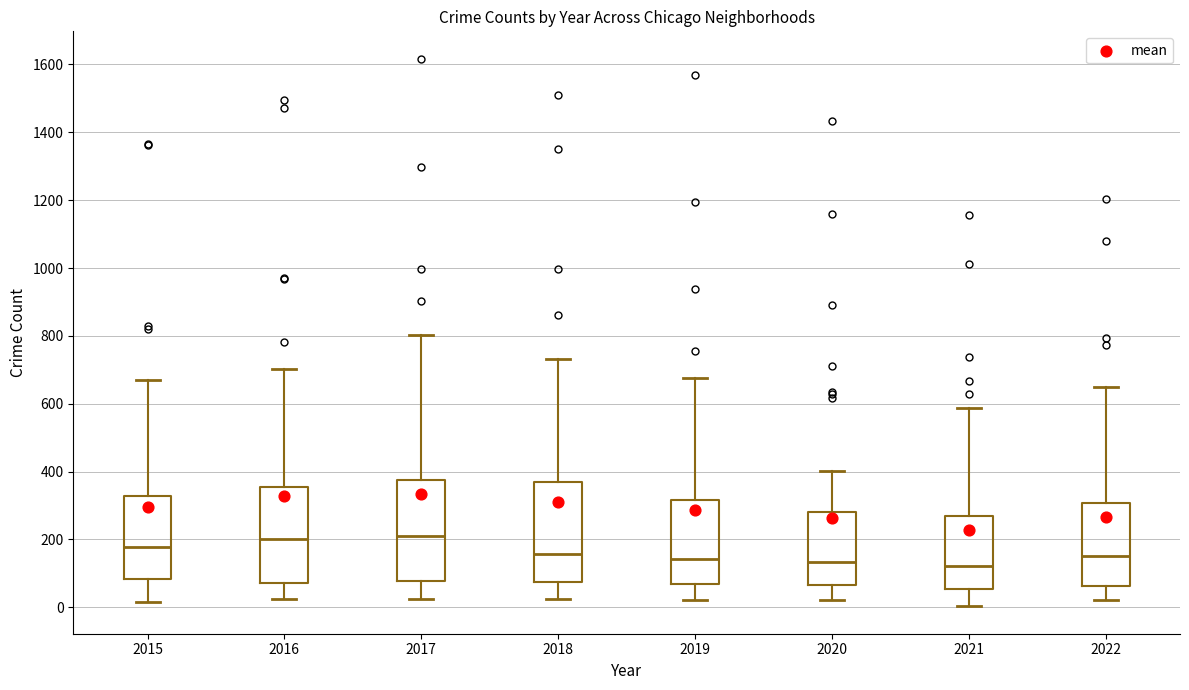

Reading left to right, read every box against the y-axis: the position of its median line, the range the box covers, and the ends of its whiskers. The values are not printed on the chart, so give them approximately, as read against the axis.

2015: median 180, box 80 to 320, whiskers 20 to 680
2016: median 200, box 80 to 360, whiskers 20 to 700
2017: median 220, box 80 to 380, whiskers 20 to 800
2018: median 160, box 80 to 380, whiskers 20 to 740
2019: median 140, box 80 to 320, whiskers 20 to 680
2020: median 140, box 60 to 280, whiskers 20 to 400
2021: median 120, box 60 to 260, whiskers 0 to 580
2022: median 160, box 60 to 300, whiskers 20 to 640